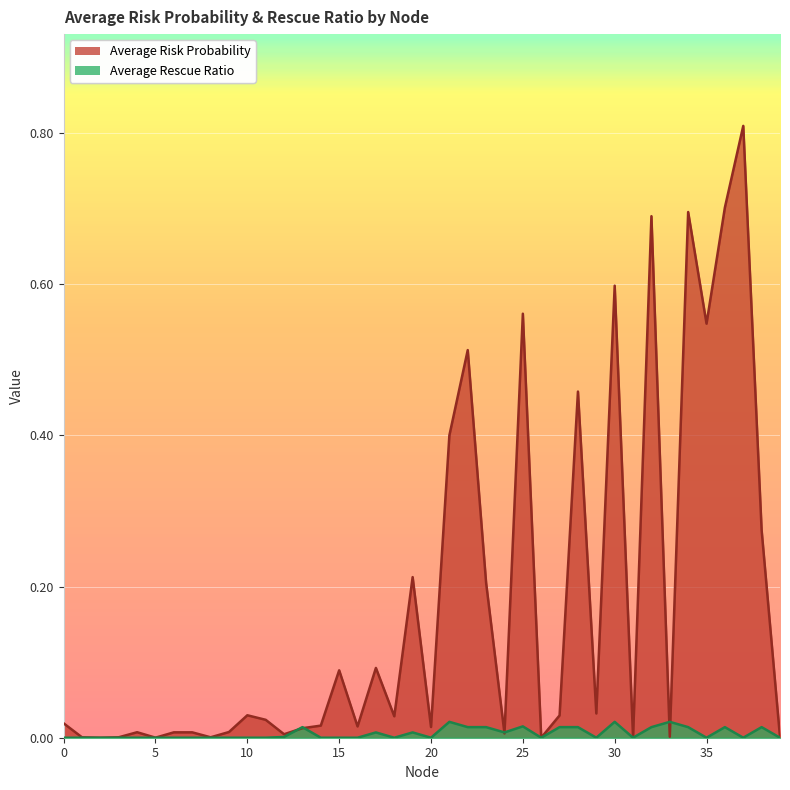

Reading left to right, what are all the values shown in this chart?

Average Risk Probability: 0.0	0.0	0.0	0.0	0.0	0.0	0.0	0.0	0.0	0.0	0.0	0.0	0.0	0.0	0.0	0.1	0.0	0.1	0.0	0.2	0.0	0.4	0.5	0.2	0.0	0.6	0.0	0.0	0.5	0.0	0.6	0.0	0.7	0.0	0.7	0.5	0.7	0.8	0.3	0.0
Average Rescue Ratio: 0.0	0.0	0.0	0.0	0.0	0.0	0.0	0.0	0.0	0.0	0.0	0.0	0.0	0.0	0.0	0.0	0.0	0.0	0.0	0.0	0.0	0.0	0.0	0.0	0.0	0.0	0.0	0.0	0.0	0.0	0.0	0.0	0.0	0.0	0.0	0.0	0.0	0.0	0.0	0.0